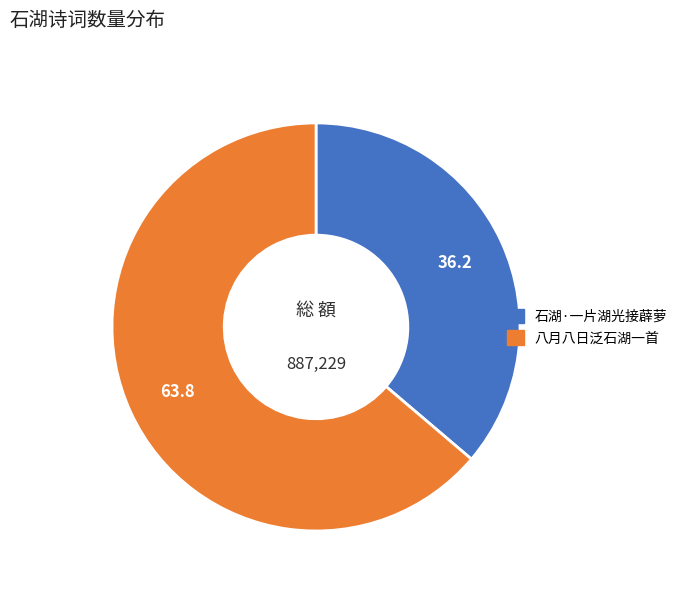

What is the largest slice in the pie chart?

八月八日泛石湖一首